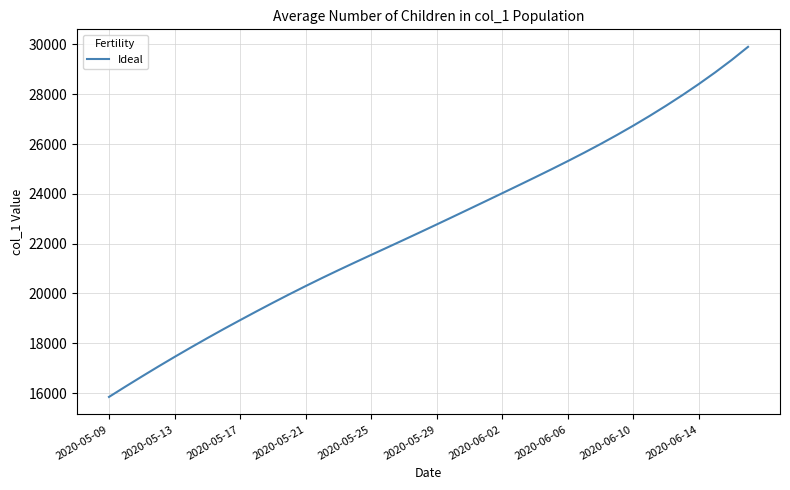

What is the greatest value displayed?

29902.5